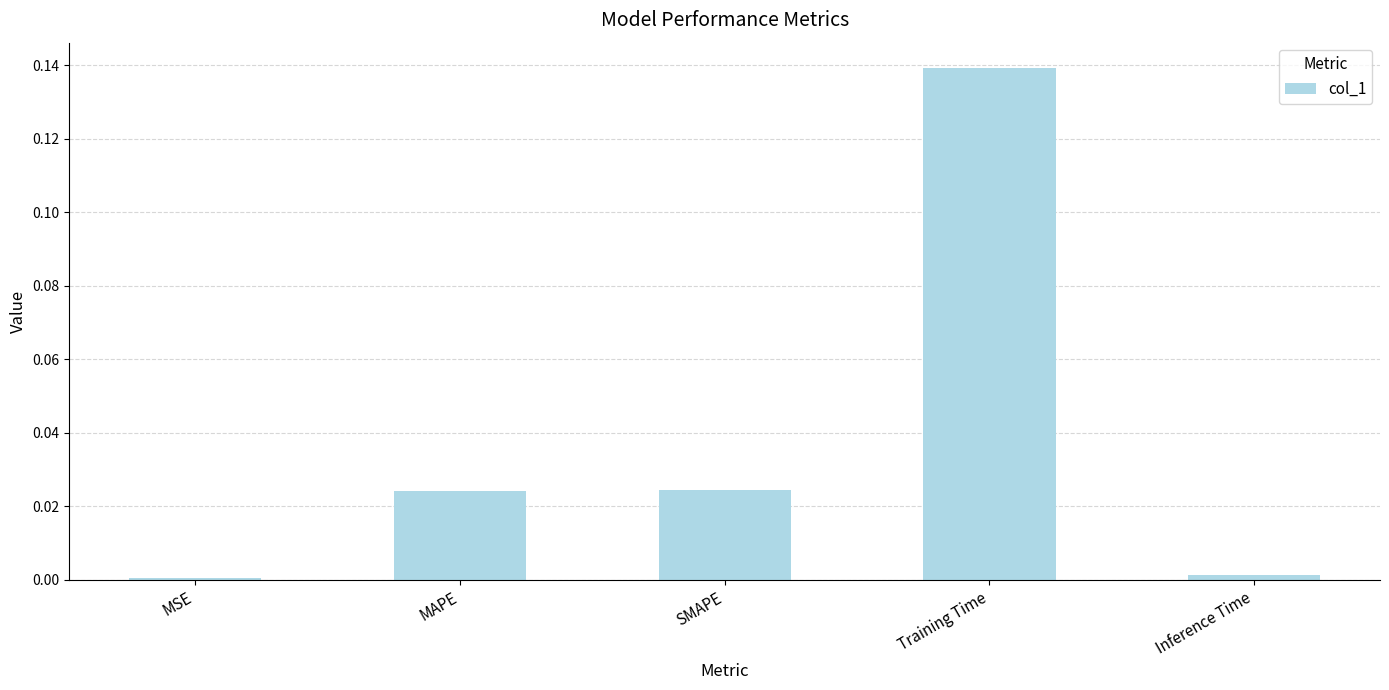

Which label corresponds to the largest value in the chart?

Training Time